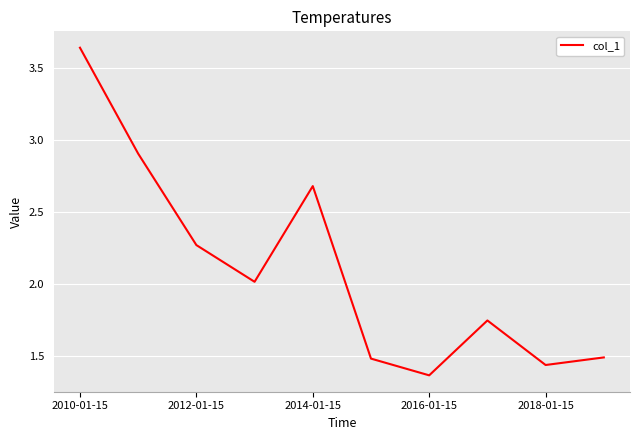

How many lines are shown in the chart?

1